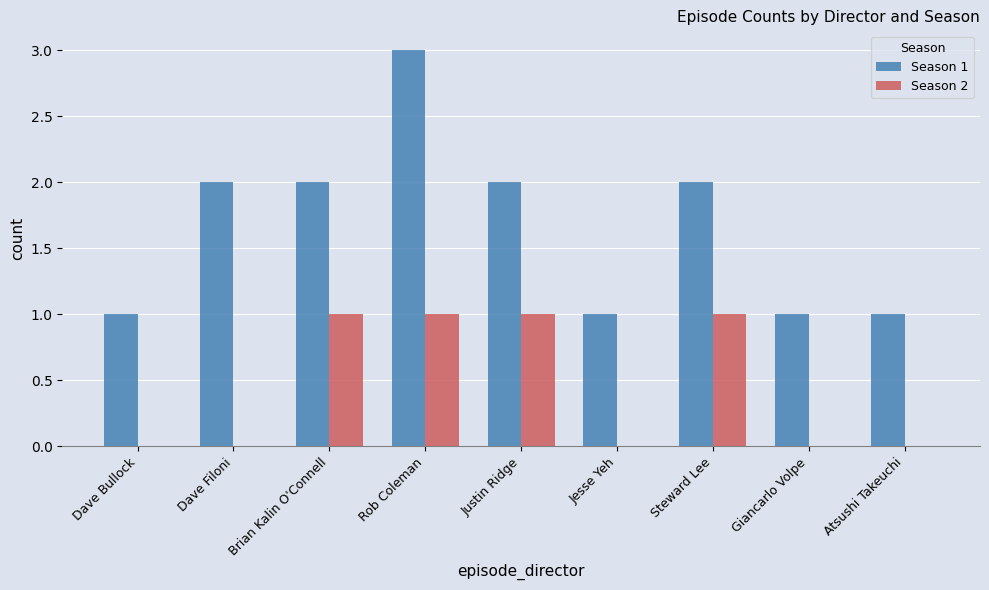

Which series has the largest total across all categories?

Season 1